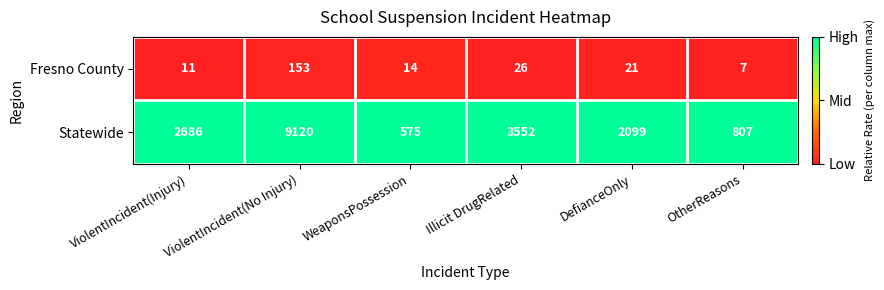

Which series has the largest total across all categories?

Statewide